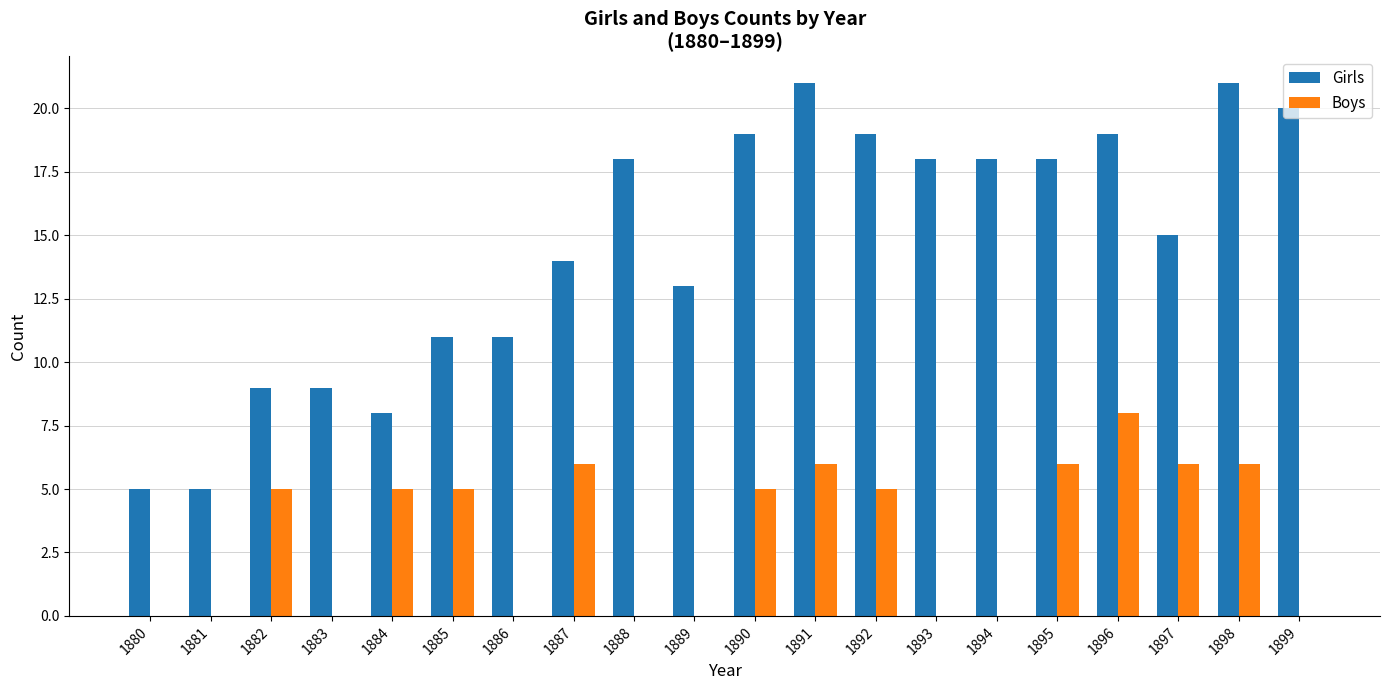

What is the highest value of the Boys series?

8